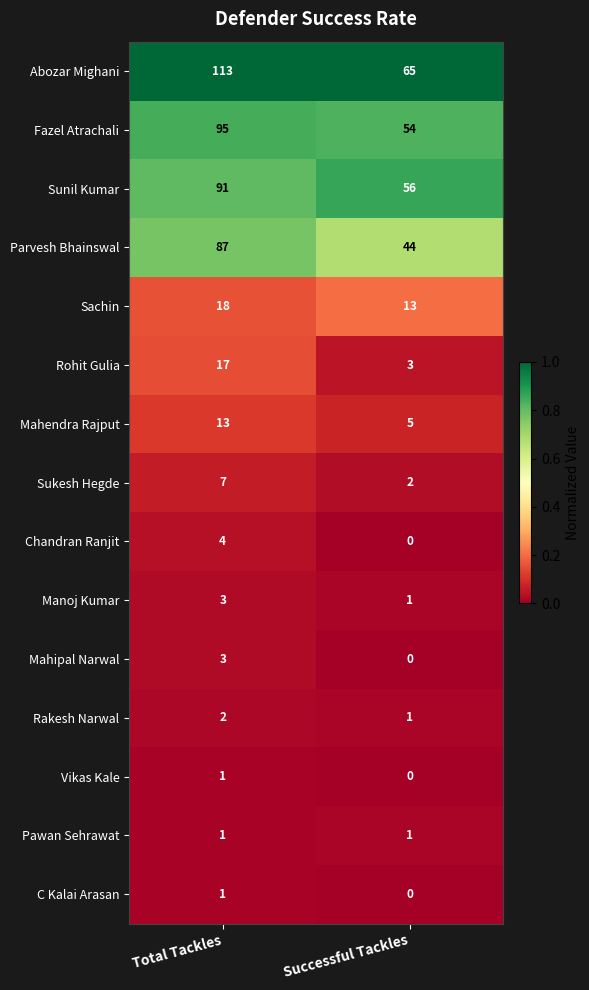

At how many categories does at least one series exceed 0?

2